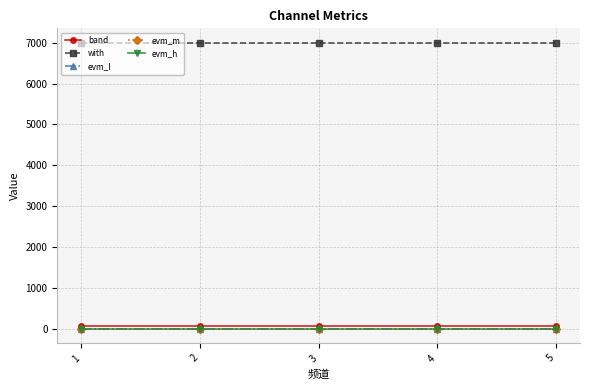

Reading left to right, list all the values displayed in this chart.

band: 78	78	78	78	78
with: 7000	7000	7000	7000	7000
evm_l: 4	4	4	4	4
evm_m: 5	5	5	5	5
evm_h: 6	6	6	6	6